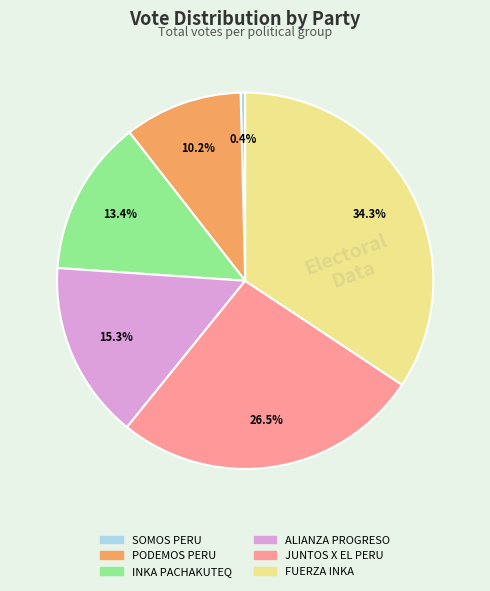

Is there any slice that represents more than half of the pie?

No